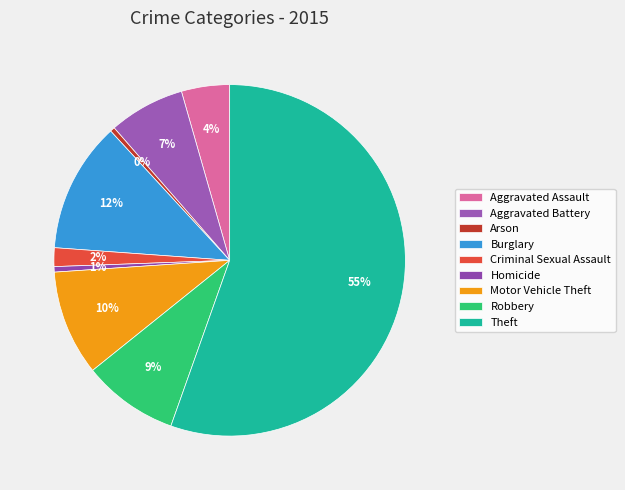

What is the change in value from Burglary to Theft?

+32082